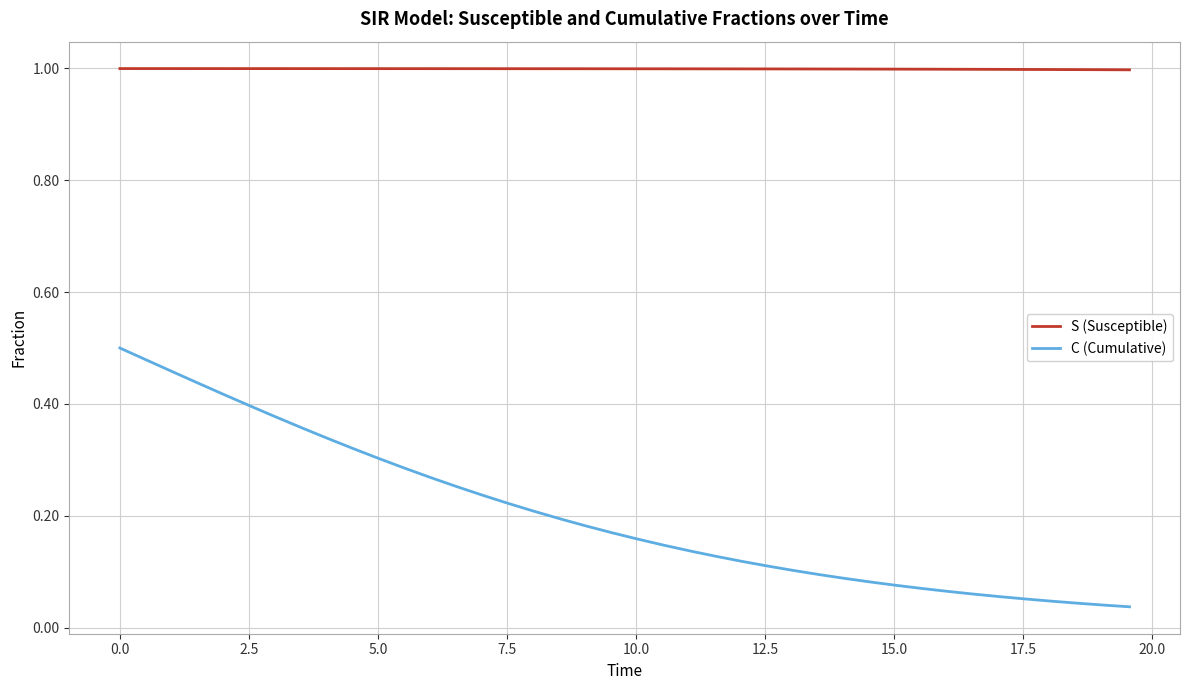

Which series has the largest total across all categories?

S (Susceptible)